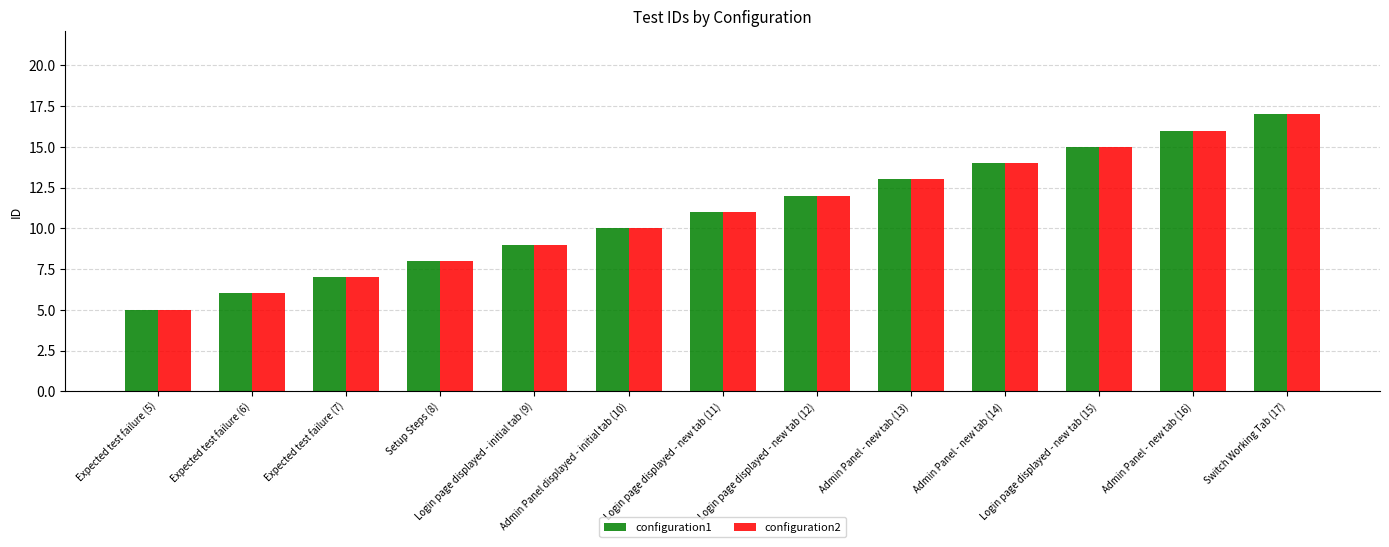

What is the value of the configuration2 bar at the 6th from the left?

10